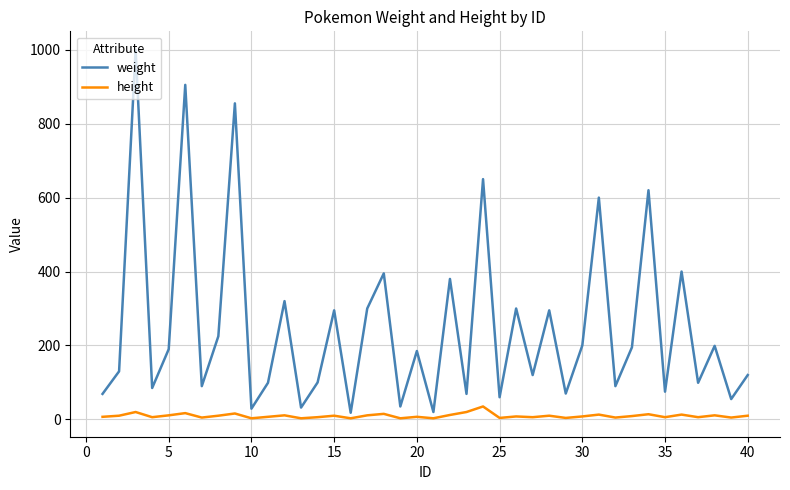

Rank the series by their maximum value, from lowest to highest.

height, weight